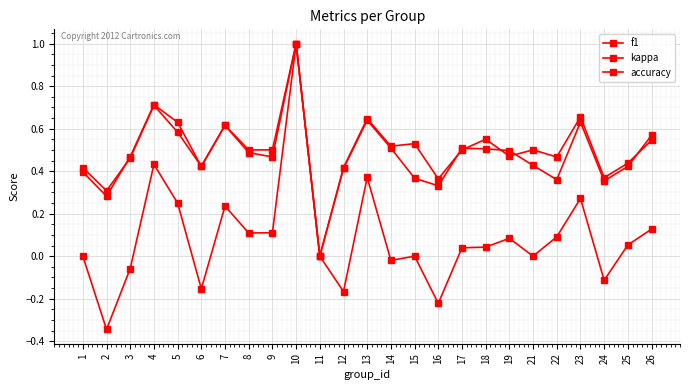

How many lines are shown in the chart?

3